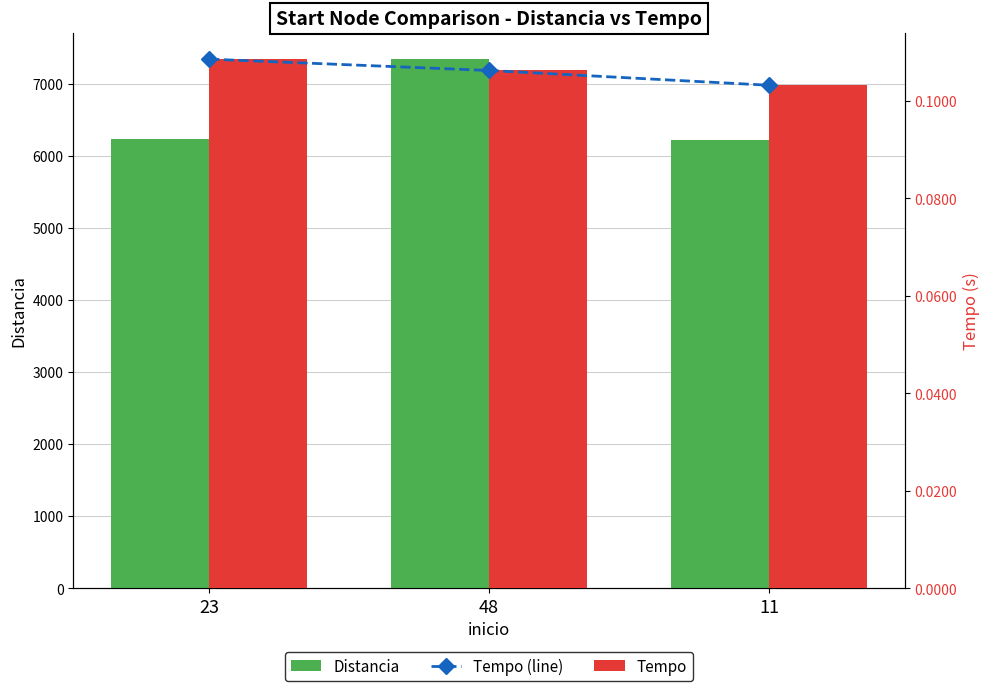

What are all the series names shown in the legend?

Distancia, Tempo (line), Tempo